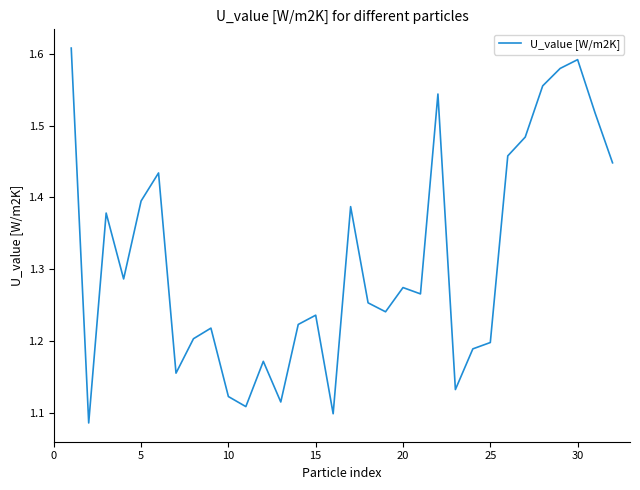

How many values are between 1 and 2?

32